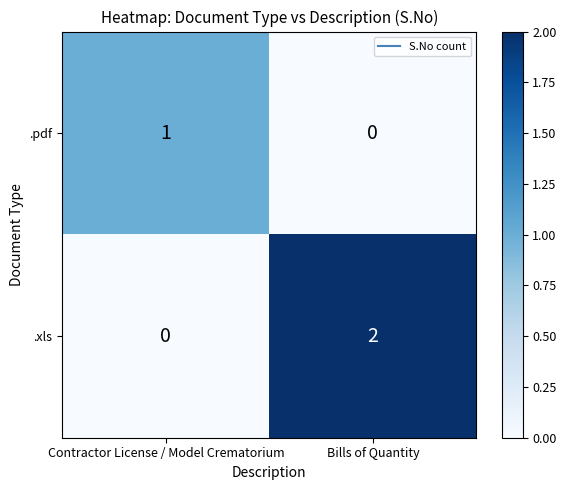

Which category has the highest value in the .xls series?

Bills of Quantity